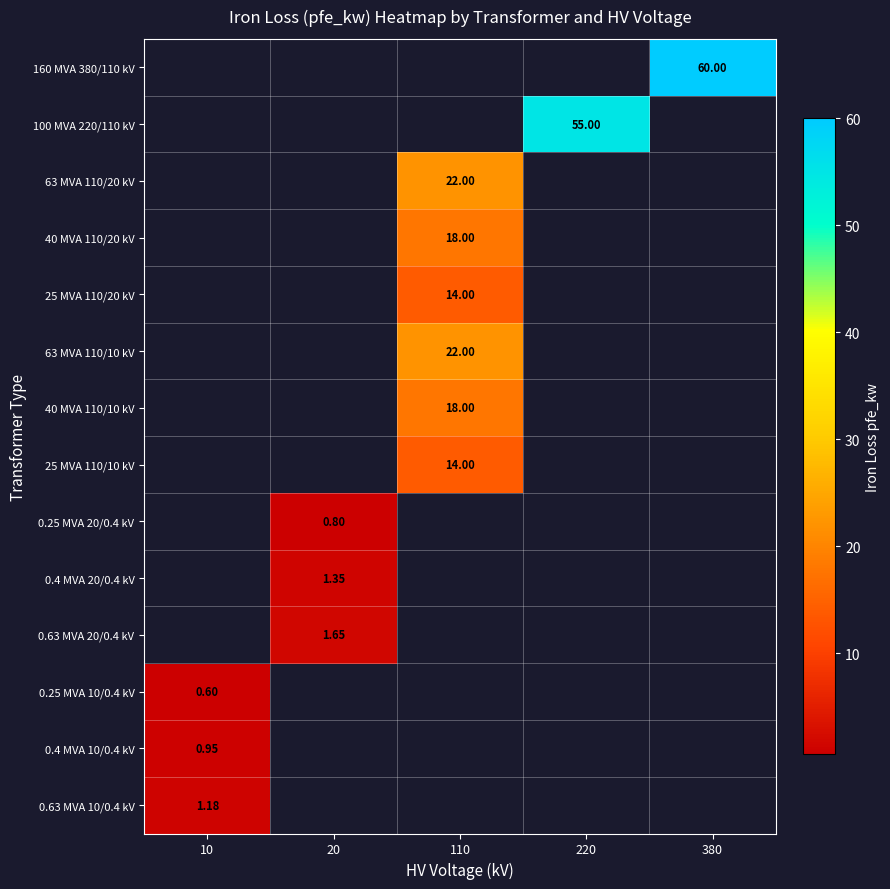

Is it true that 40 MVA 110/10 kV equals 10.6 at 110?

False